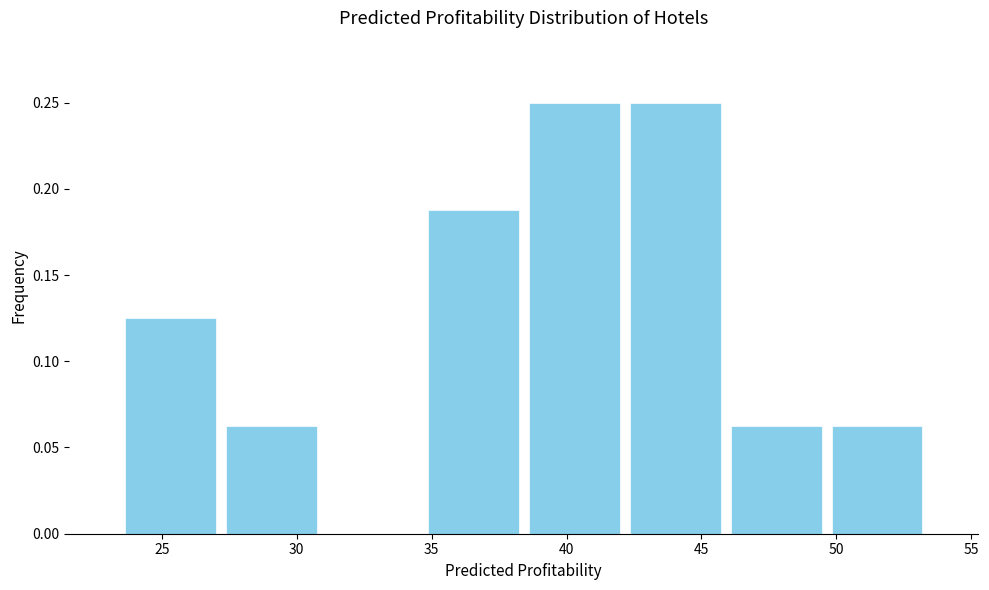

Reading left to right, transcribe this chart: for each bar, give the range it covers on the x-axis and its height. Neither the bar edges nor the heights are printed on the chart, so give them approximately, as read against the axes.

23.5 to 27.0: 0.125
27.0 to 31.0: 0.065
31.0 to 34.5: 0
34.5 to 38.5: 0.190
38.5 to 42.0: 0.250
42.0 to 46.0: 0.250
46.0 to 49.5: 0.065
49.5 to 53.5: 0.065